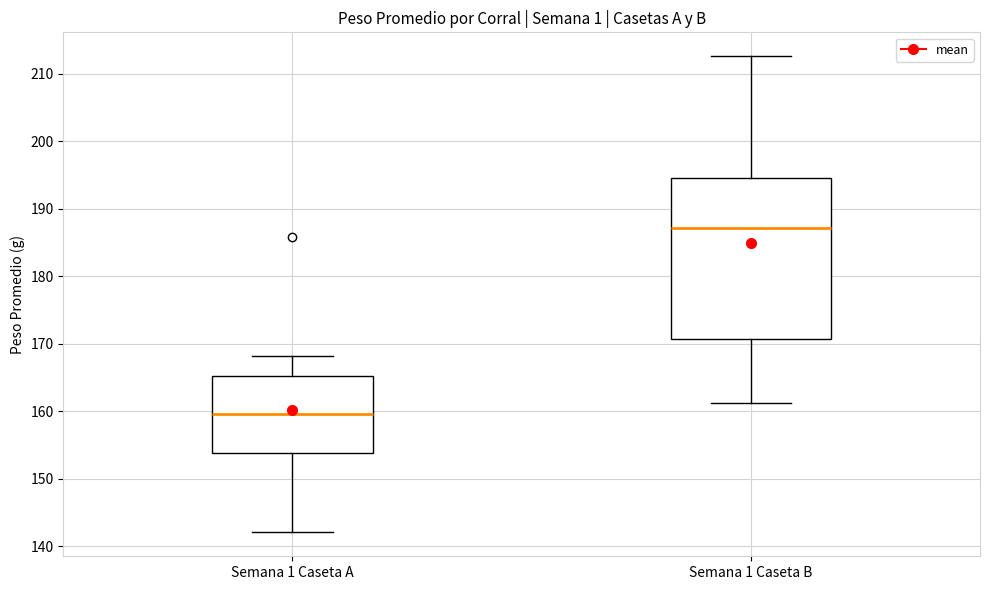

Which box is the tallest, from its lower edge to its upper edge?

Semana 1 Caseta B